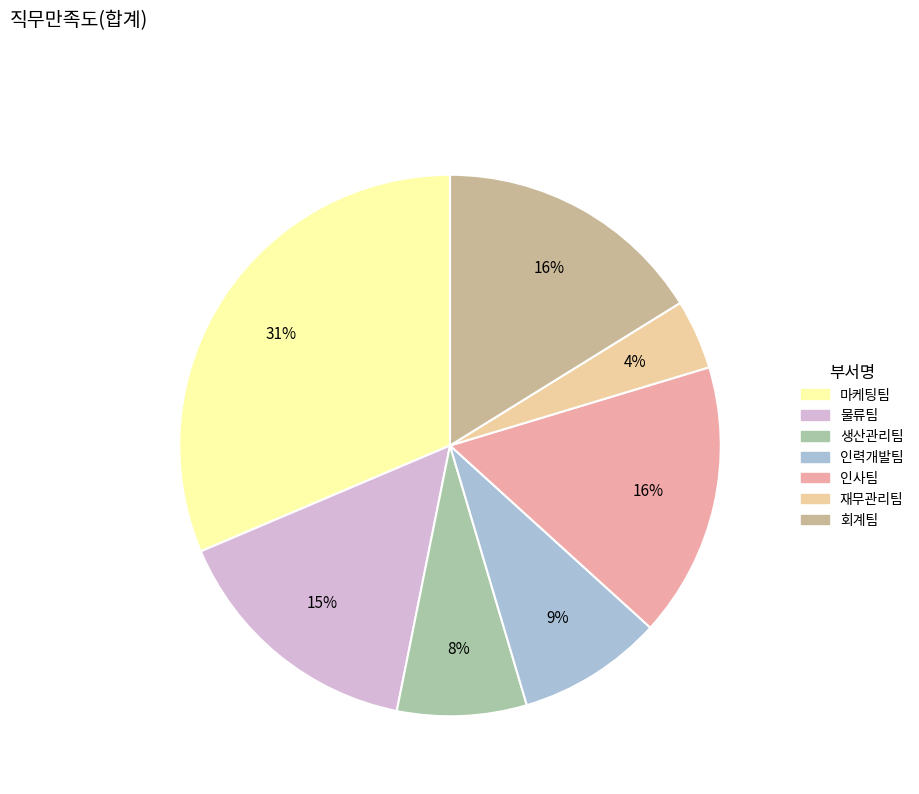

How many segments does this pie chart have?

7